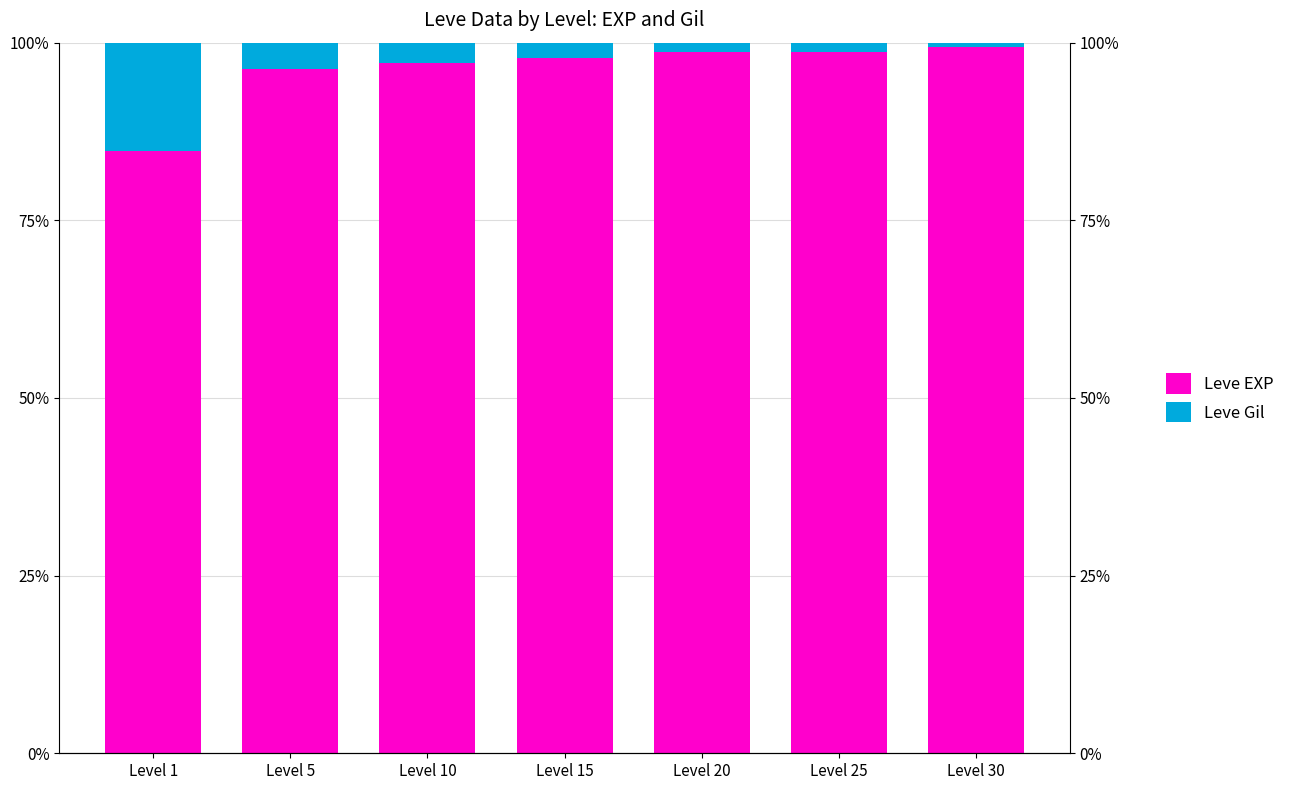

What are all the series names shown in the legend?

Leve EXP, Leve Gil